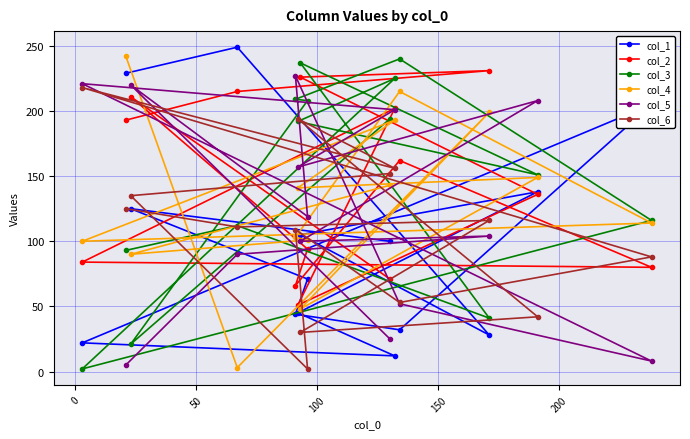

What is the maximum value for col_4?

242